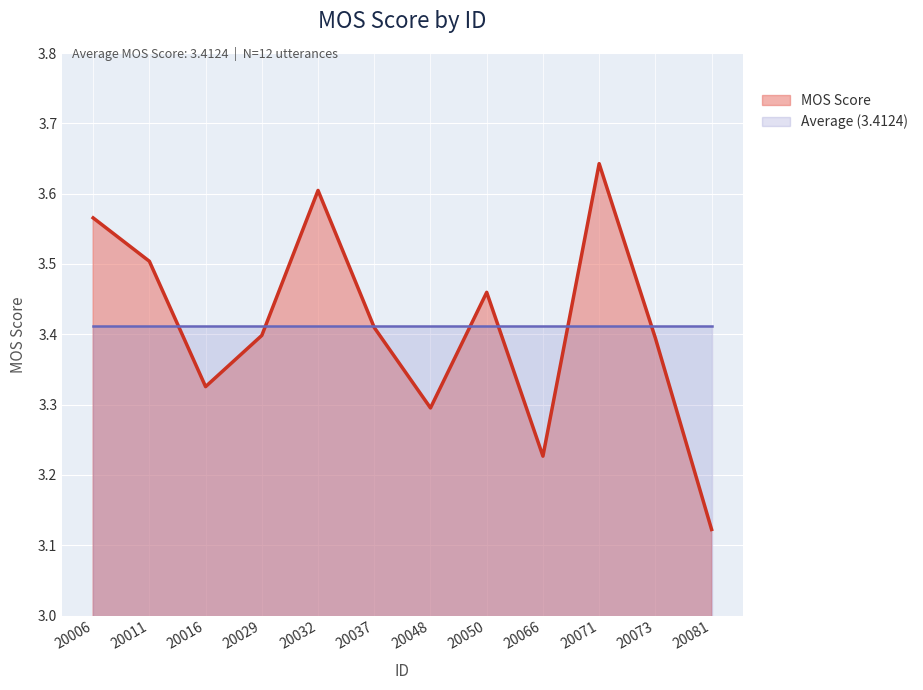

Where is the data nearest to the value 3?

20081